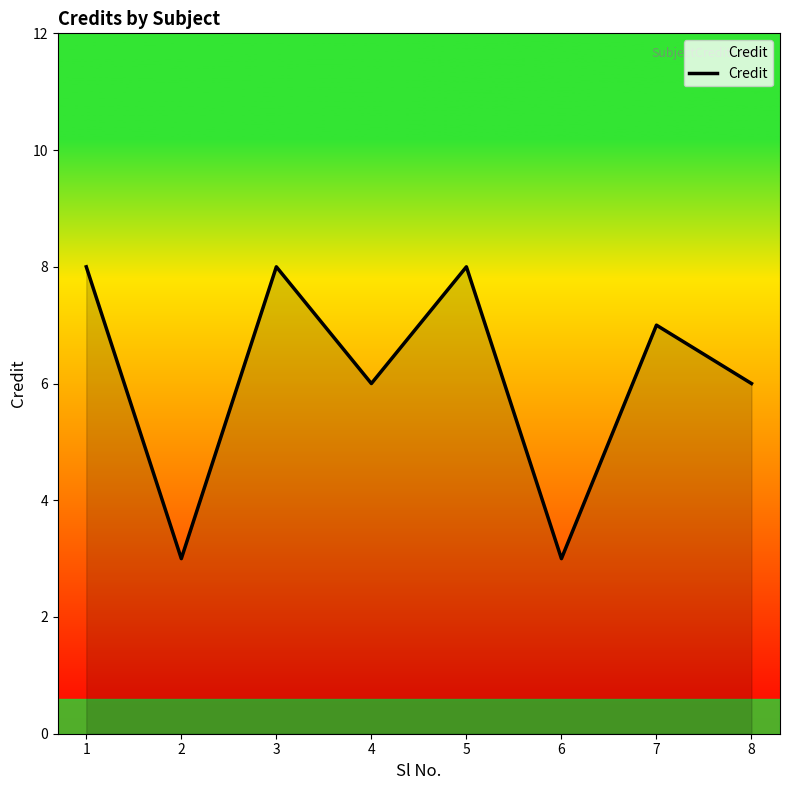

Reading left to right, list all the values displayed in this chart.

8	3	8	6	8	3	7	6